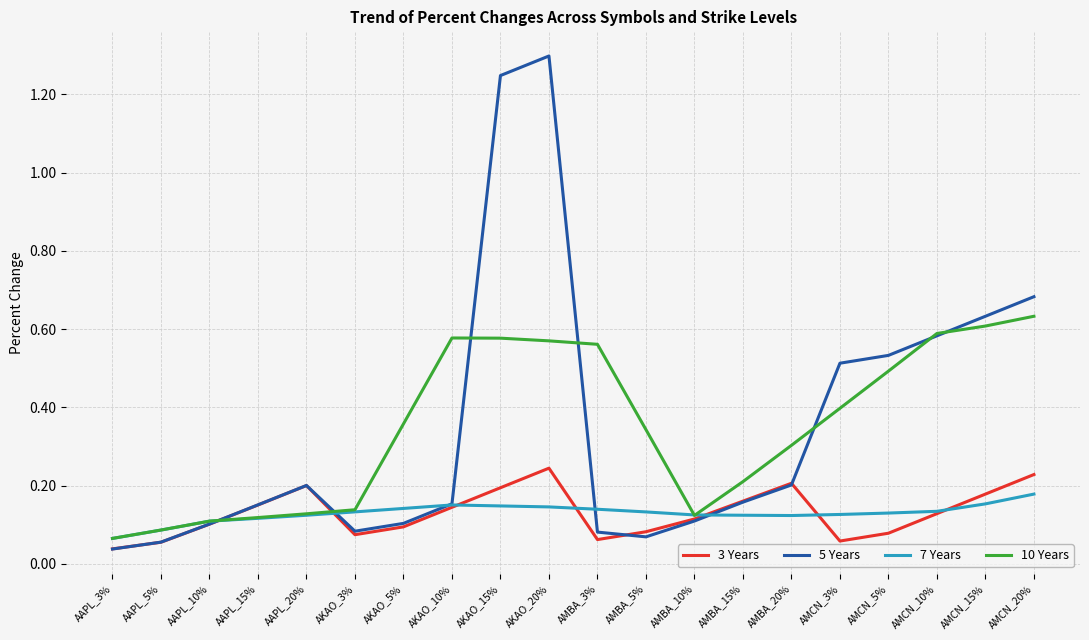

In 7 Years, how many points are lower than both neighbors (excluding endpoints)?

1